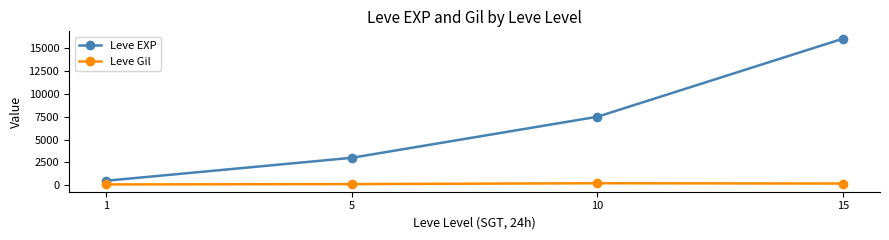

What is the maximum value shown in the chart?

15975.0